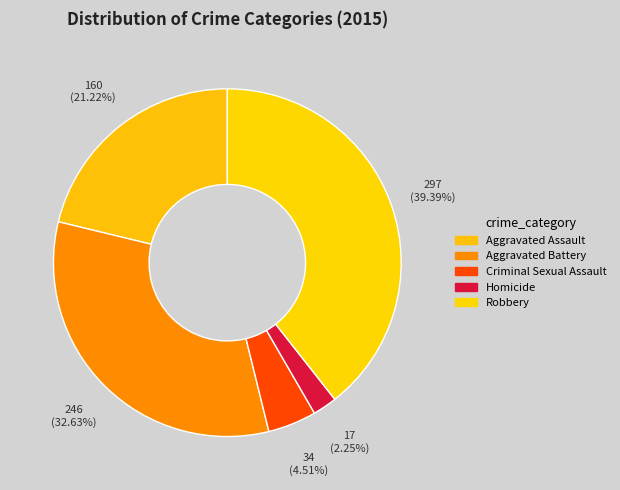

Is the sum of Aggravated Assault and Criminal Sexual Assault greater than half?

No